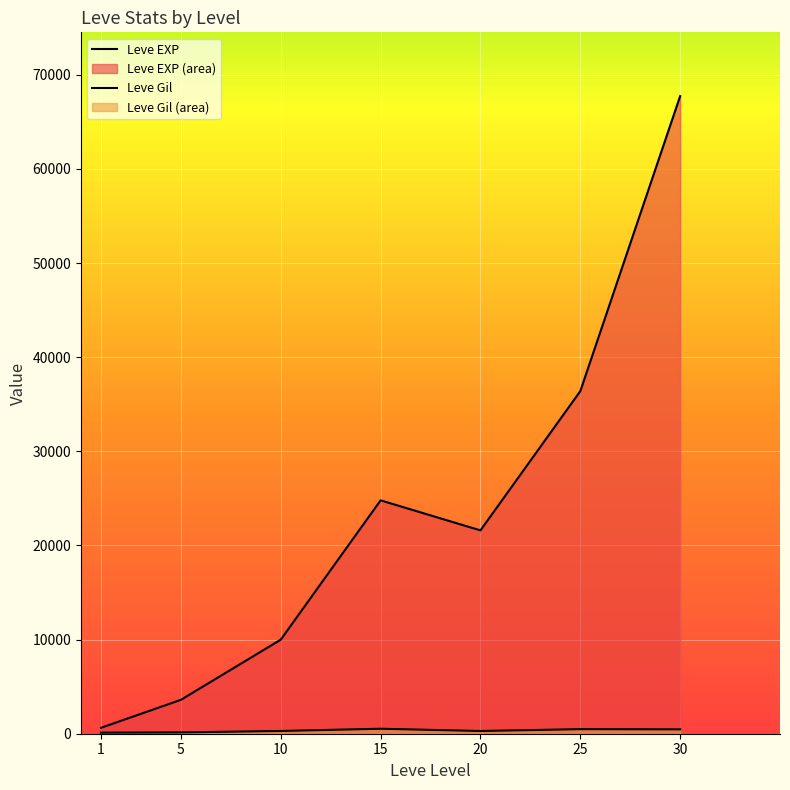

At which category does Leve EXP reach its first local peak?

15